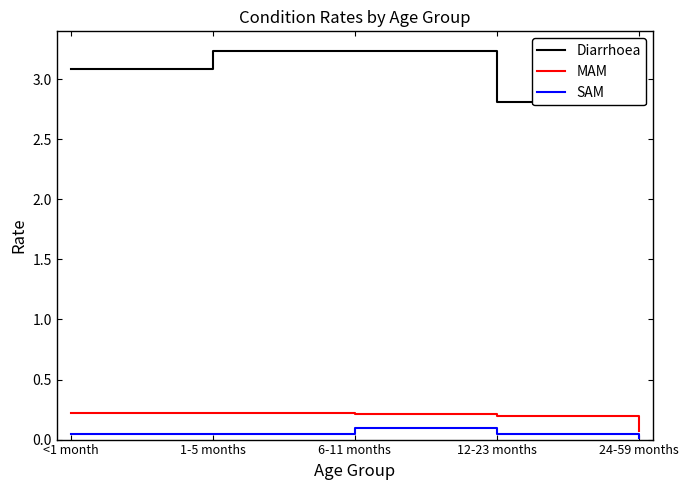

What is the value of the MAM point at the 1st from the left?

0.2